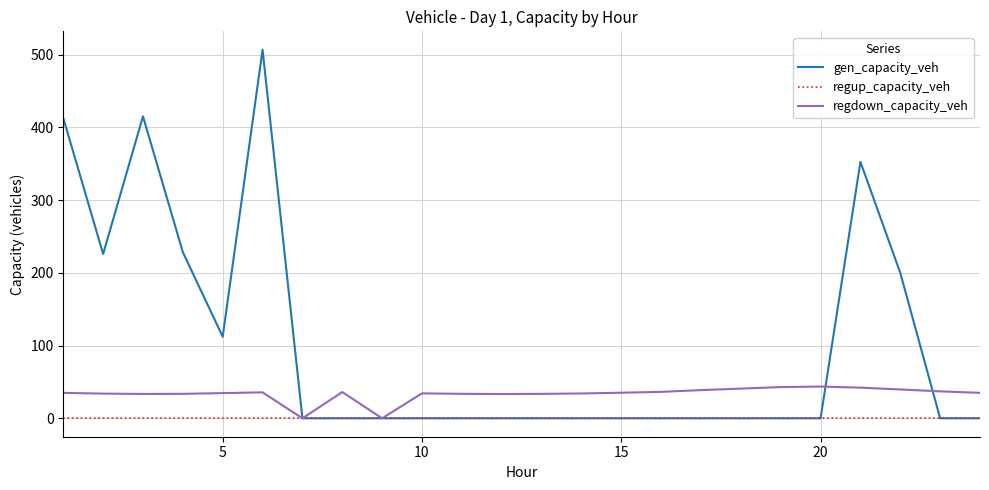

Which series has the largest range (max minus min)?

gen_capacity_veh